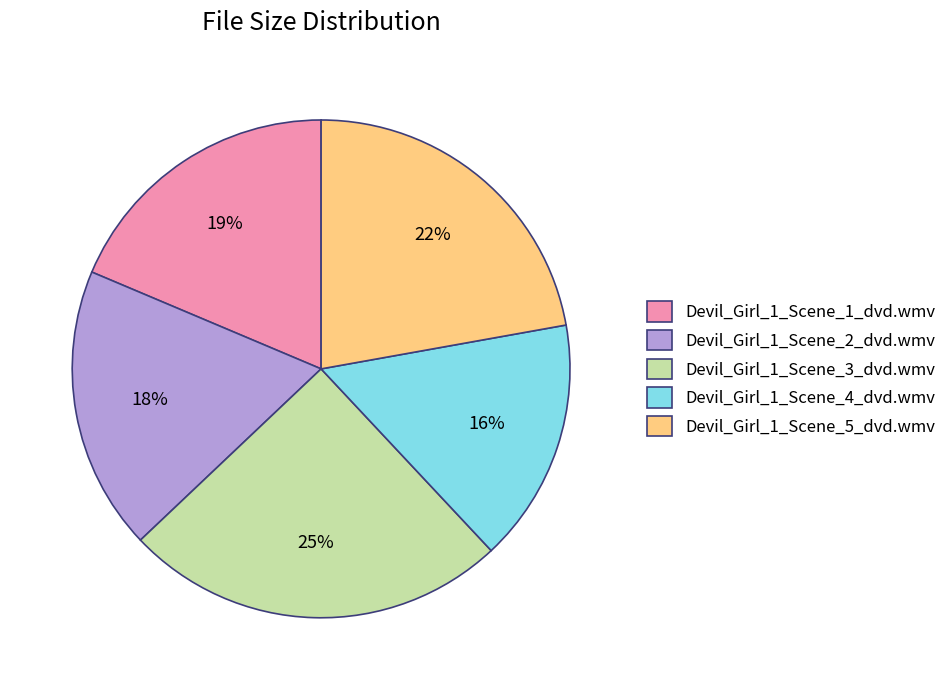

What is the ratio of the value at Devil_Girl_1_Scene_3_dvd.wmv to the value at Devil_Girl_1_Scene_1_dvd.wmv?

1.3